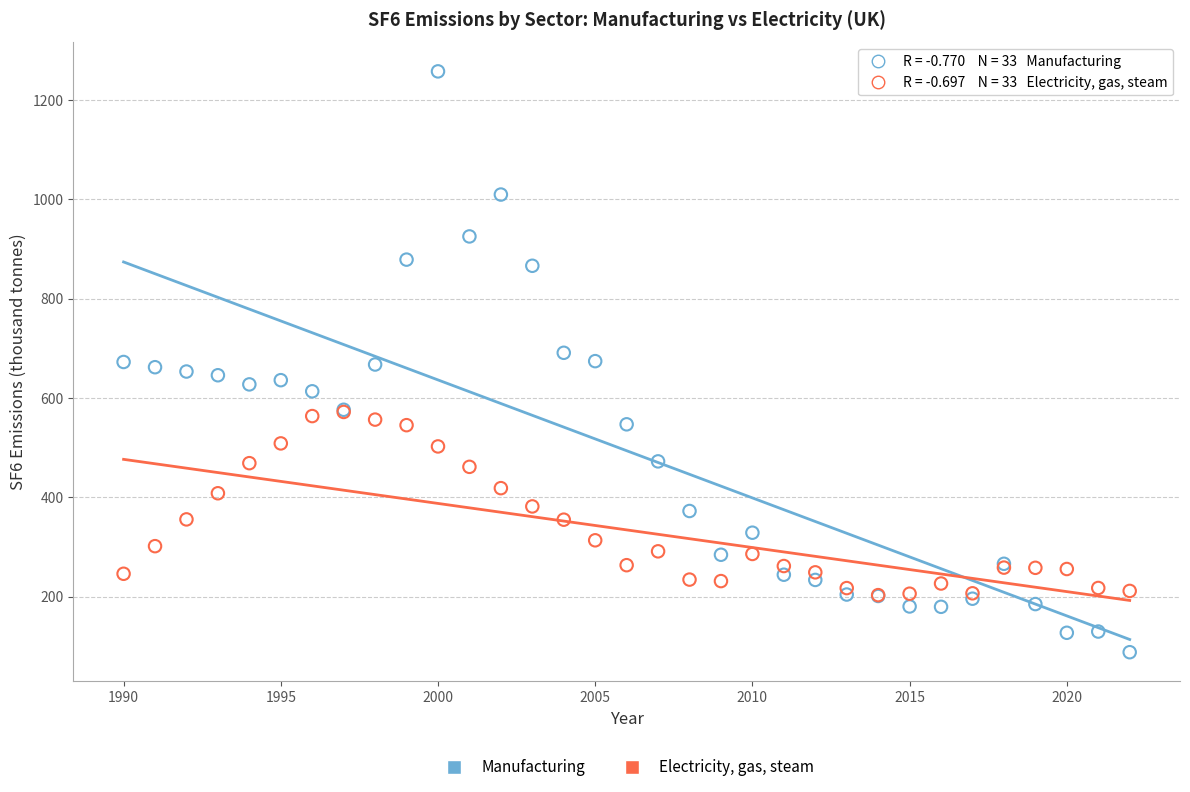

Which series has the largest Y range (max minus min)?

Manufacturing